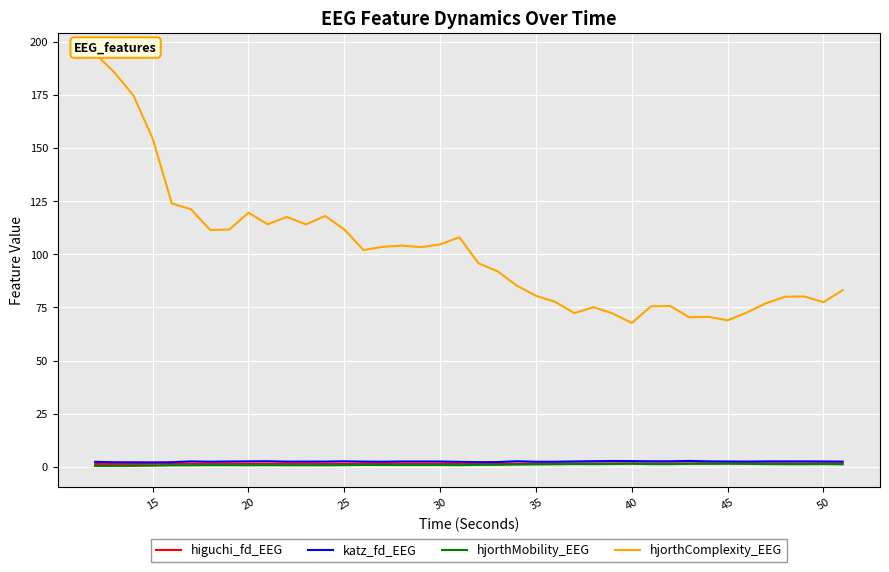

What is the sum of the hjorthMobility_EEG values at 35 and 30?

2.0